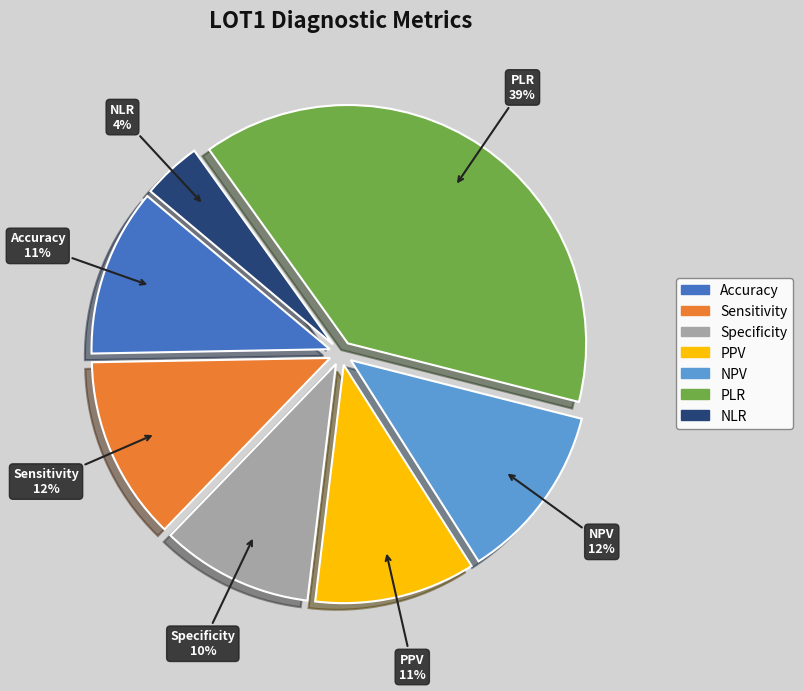

To the nearest percent, what is the average slice percentage?

14%